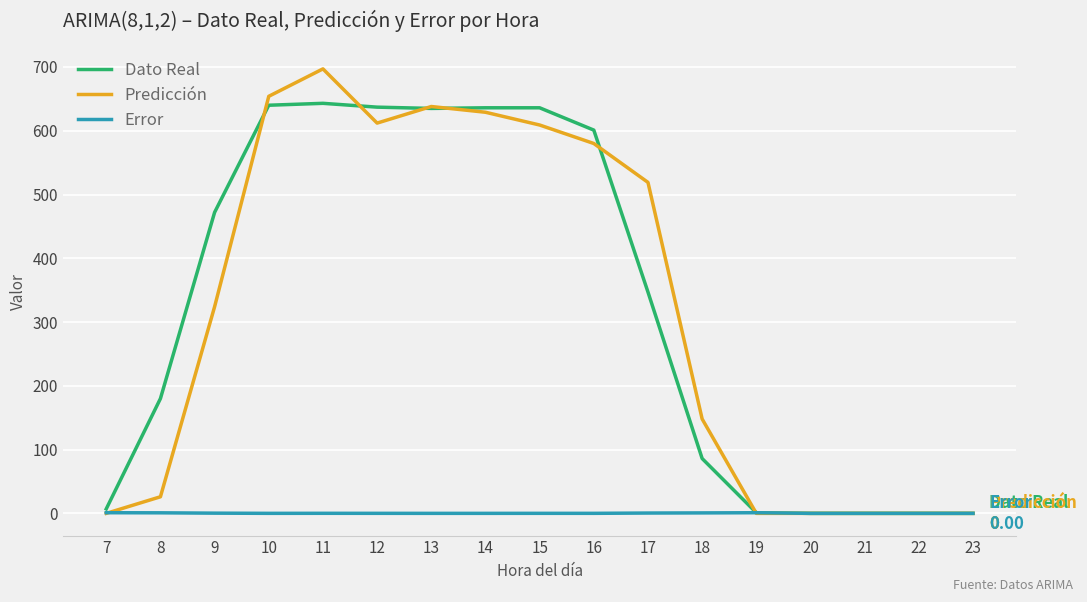

The value of Dato Real at 21 is 304.0. True or false?

False